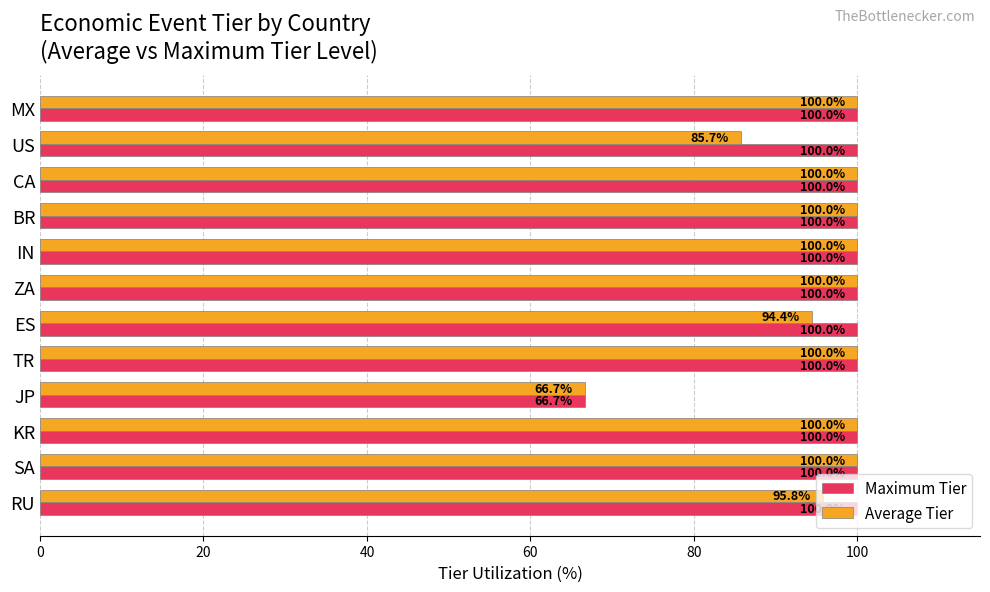

At how many categories does at least one series exceed 69?

11